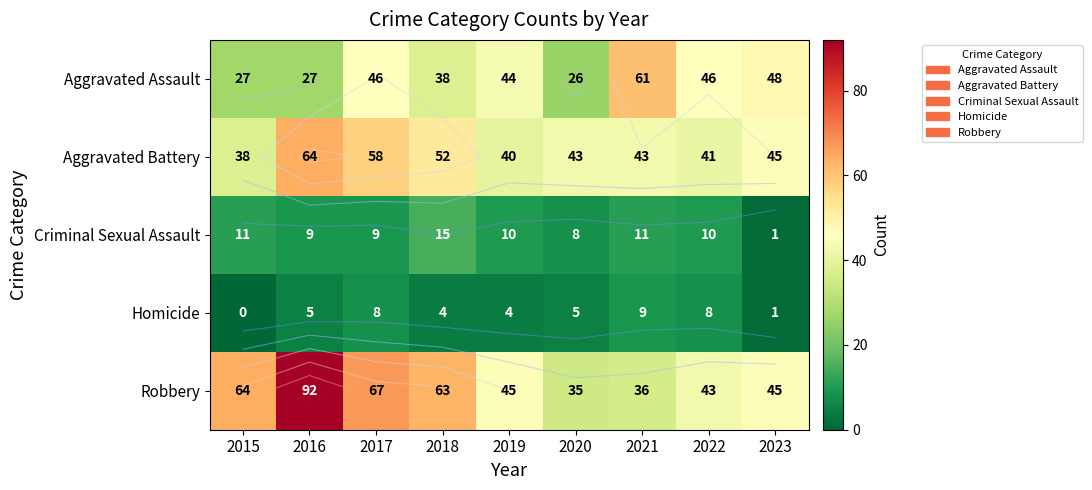

How many values in the Aggravated Assault series exceed 44?

4